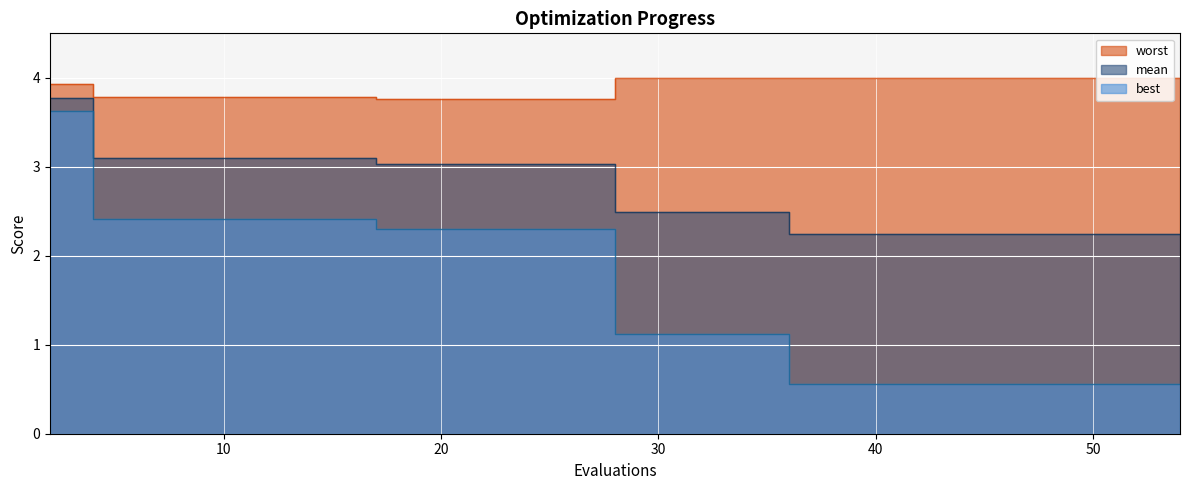

Which has a higher value, 52 or 50?

52